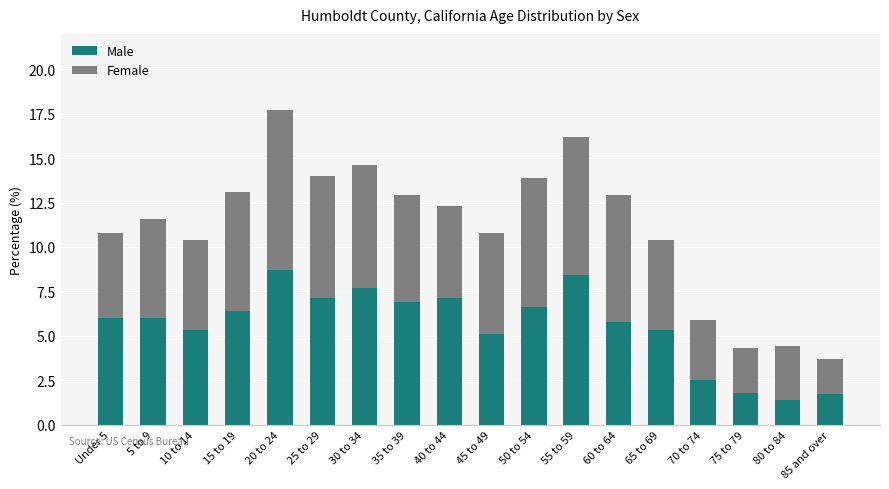

What is the sum of all Male values?

99.8